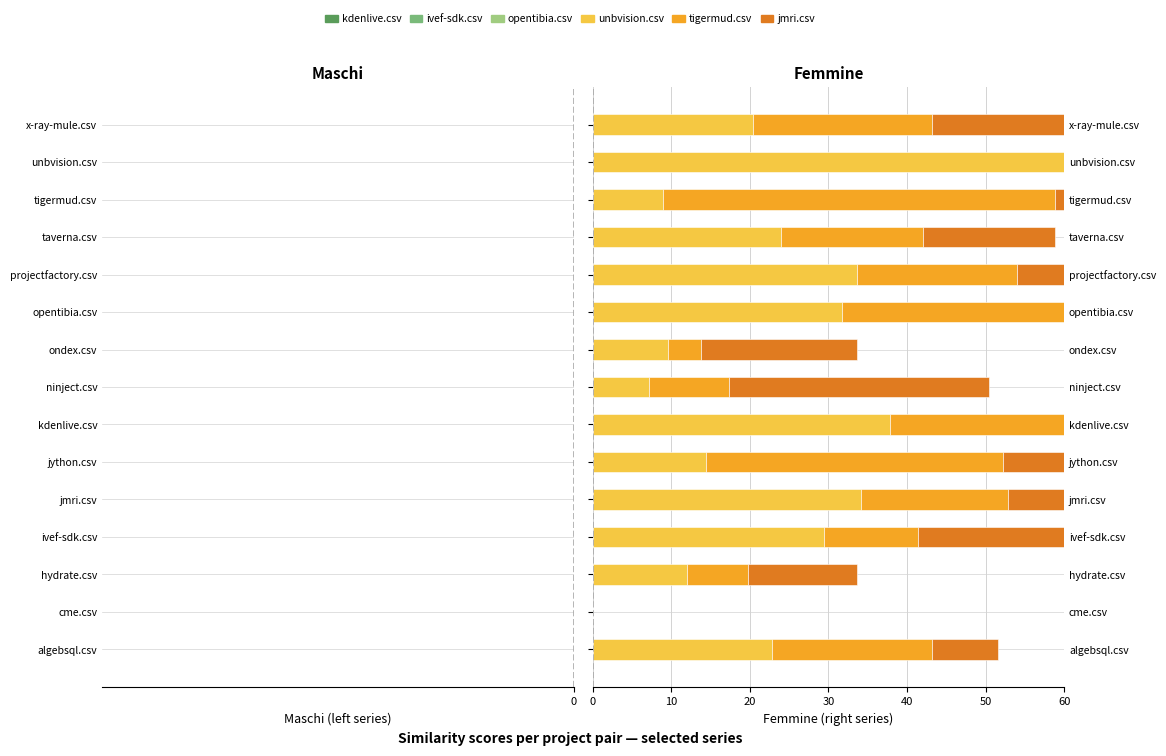

How many groups of bars are there?

15